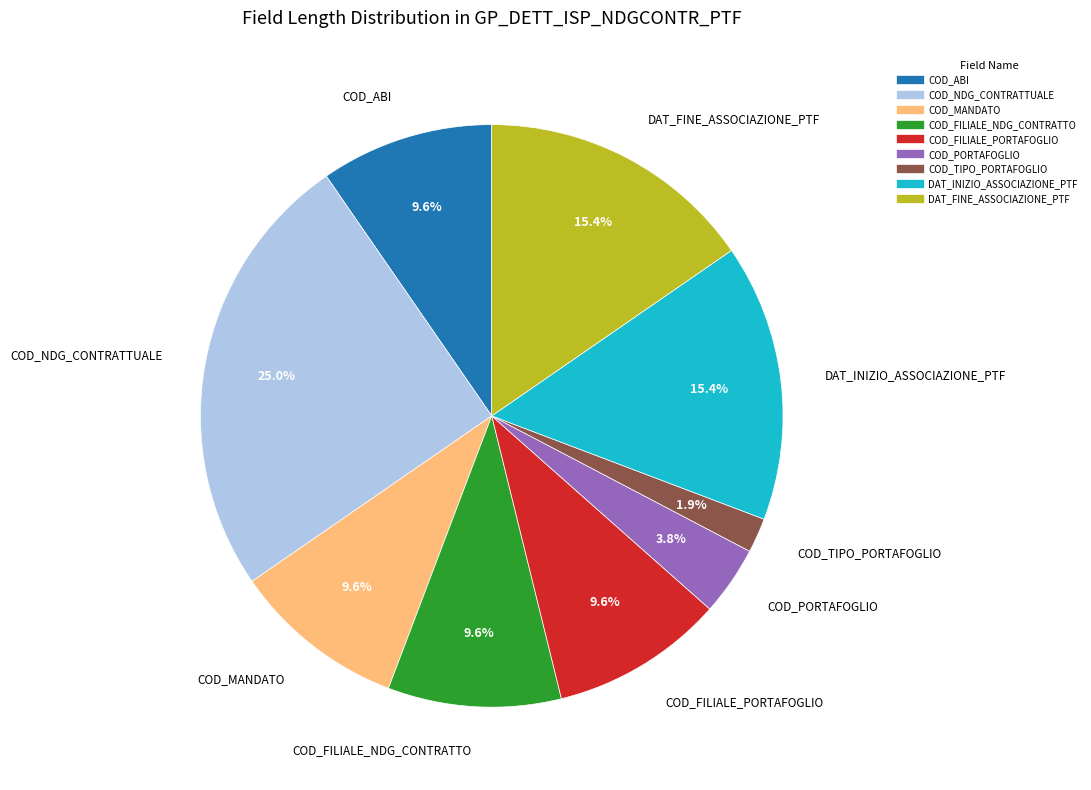

To the nearest percent, what percentage of the pie is COD_ABI?

10%